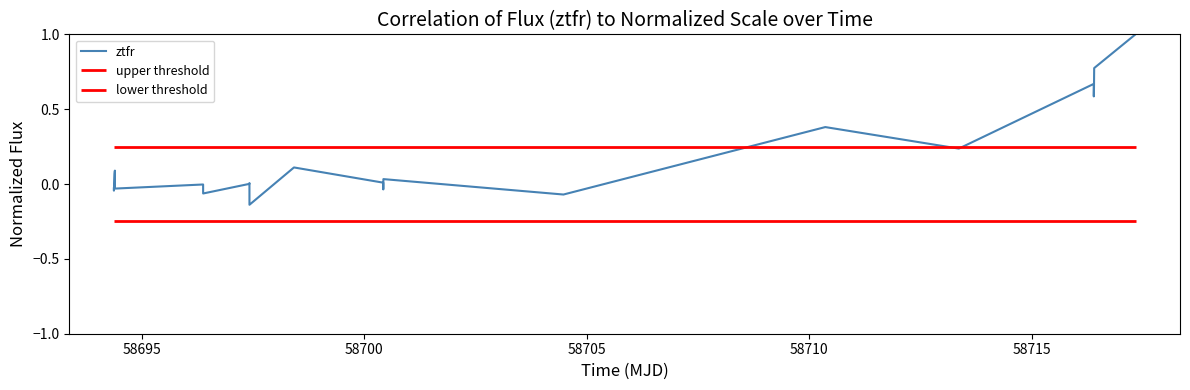

Reading left to right, extract all data points from this chart.

-0.0	-0.0	0.1	0.1	-0.0	-0.0	-0.1	0.0	0.0	-0.1	0.1	0.0	-0.0	0.0	0.0	-0.1	0.4	0.2	0.7	0.6	0.6	0.8	1.0